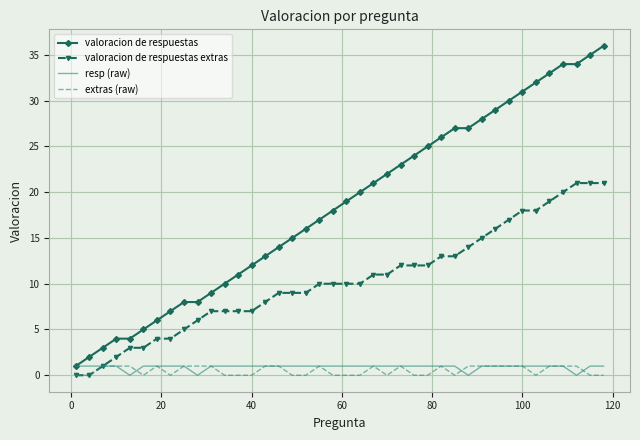

What is the maximum value for valoracion de respuestas?

36